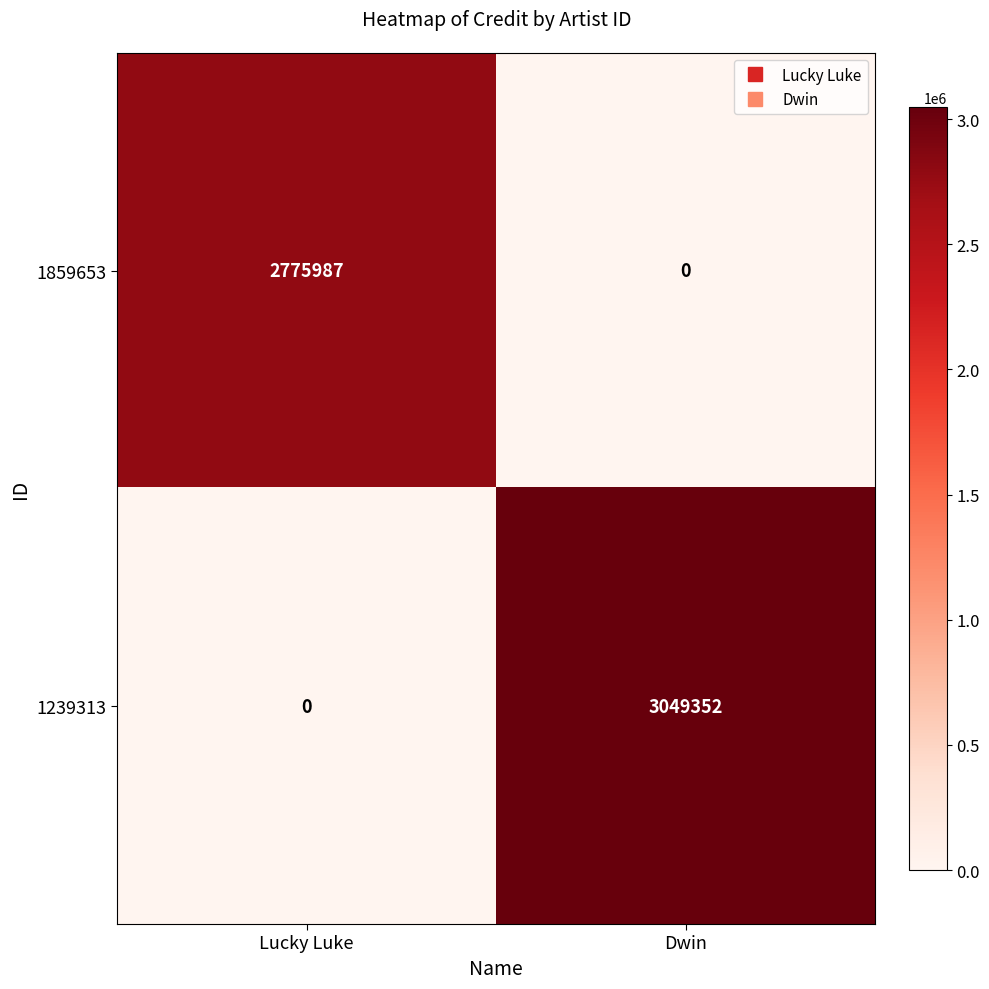

Which category has the highest value across all series?

Dwin